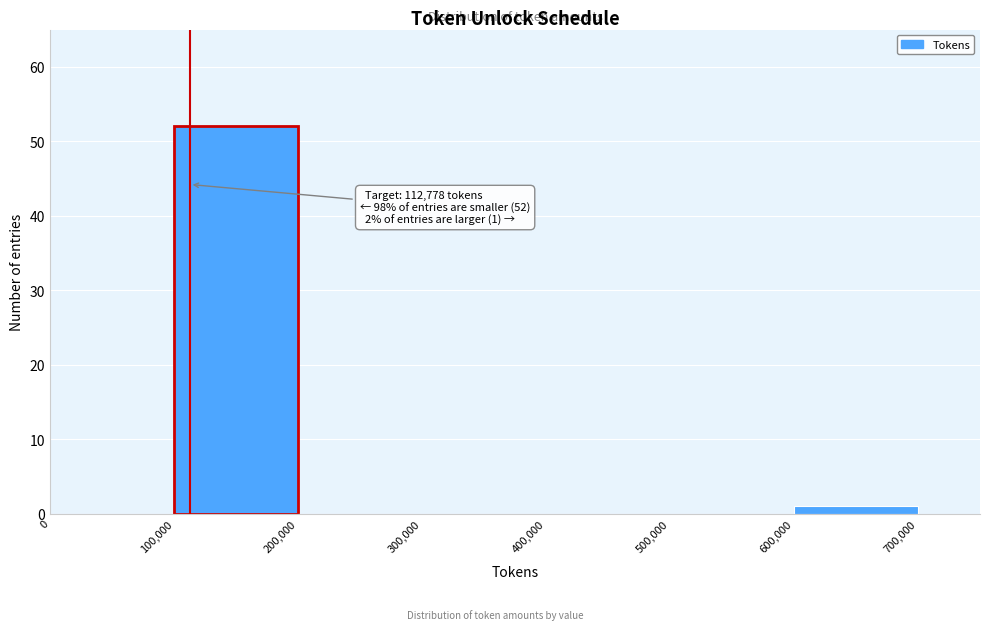

Which range on the x-axis has the tallest bar?

100,000 to 200,000